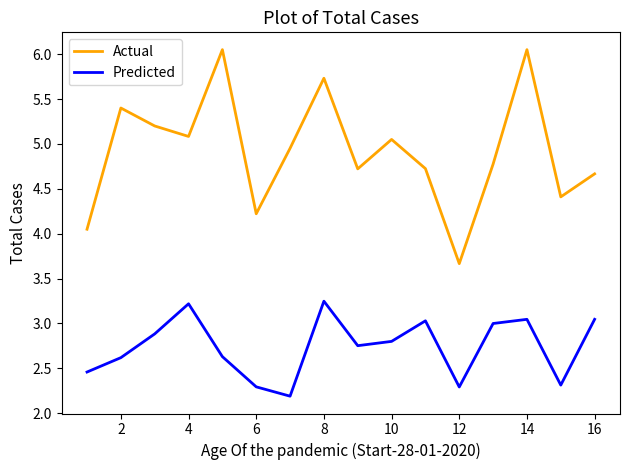

What is the smallest value displayed?

2.2